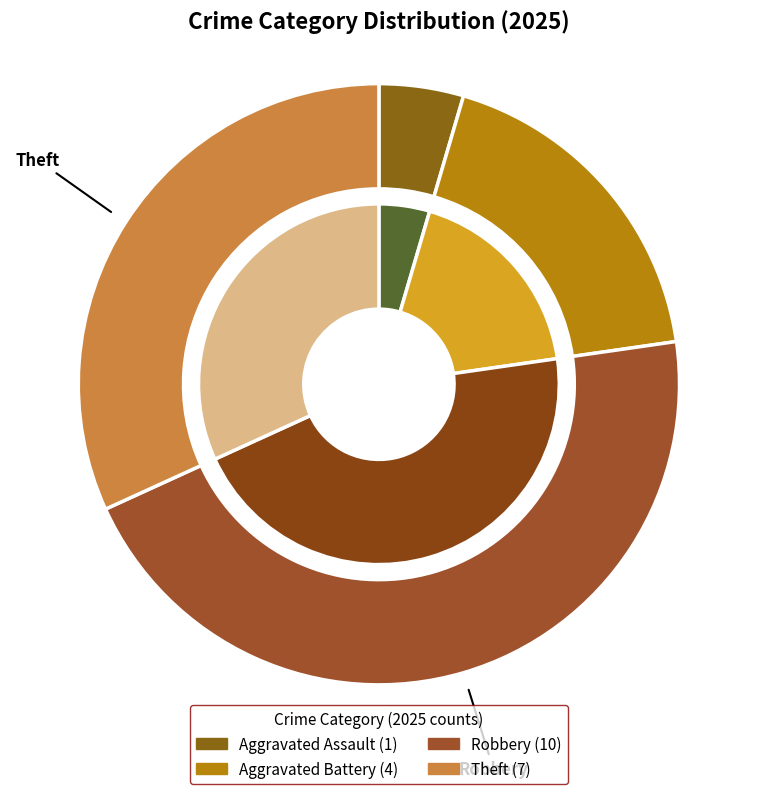

Which slice is the largest?

Robbery